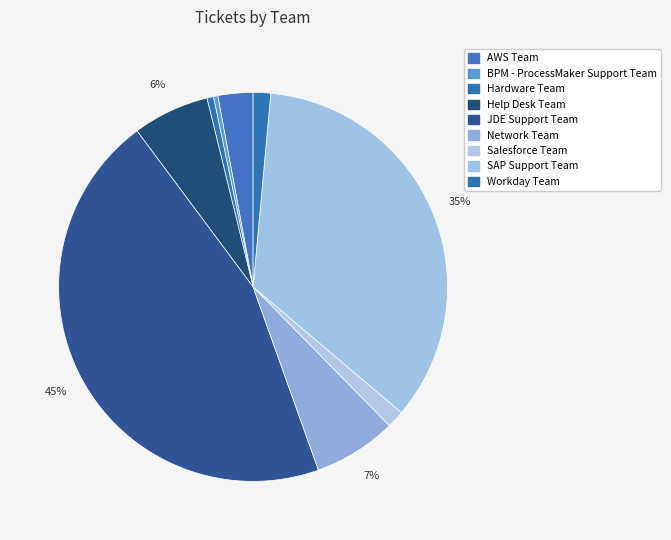

How many segments does this pie chart have?

9